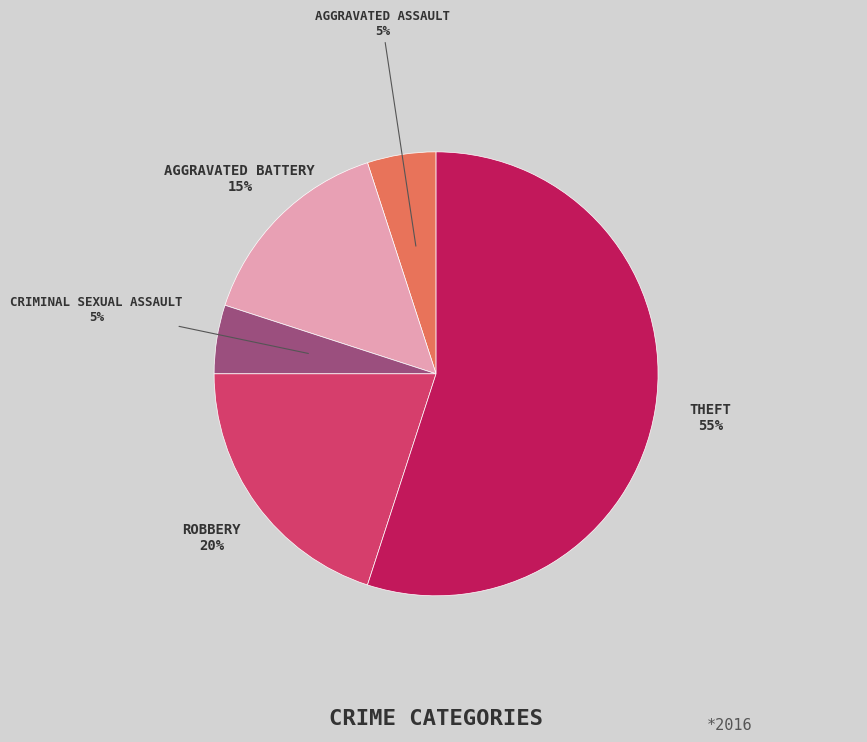

Is there a majority slice in this chart?

Yes